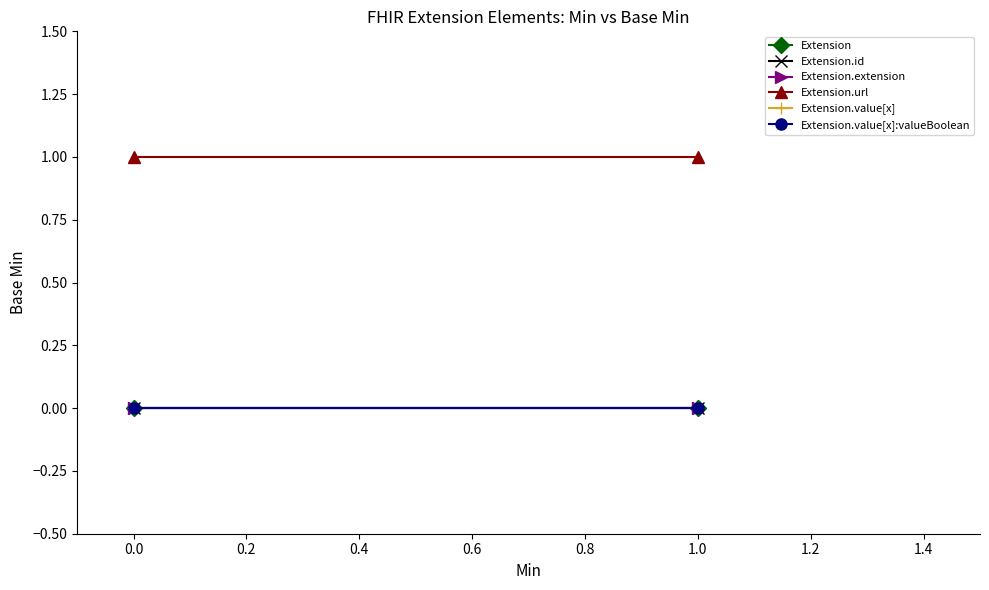

What are all the series names shown in the legend?

Extension, Extension.id, Extension.extension, Extension.url, Extension.value[x], Extension.value[x]:valueBoolean